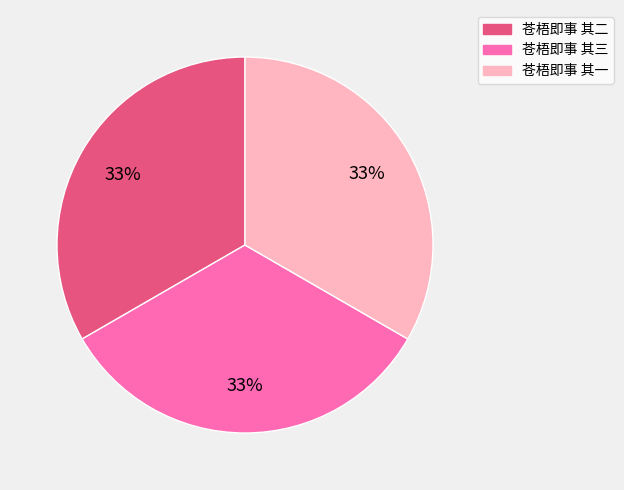

How many segments does this pie chart have?

3